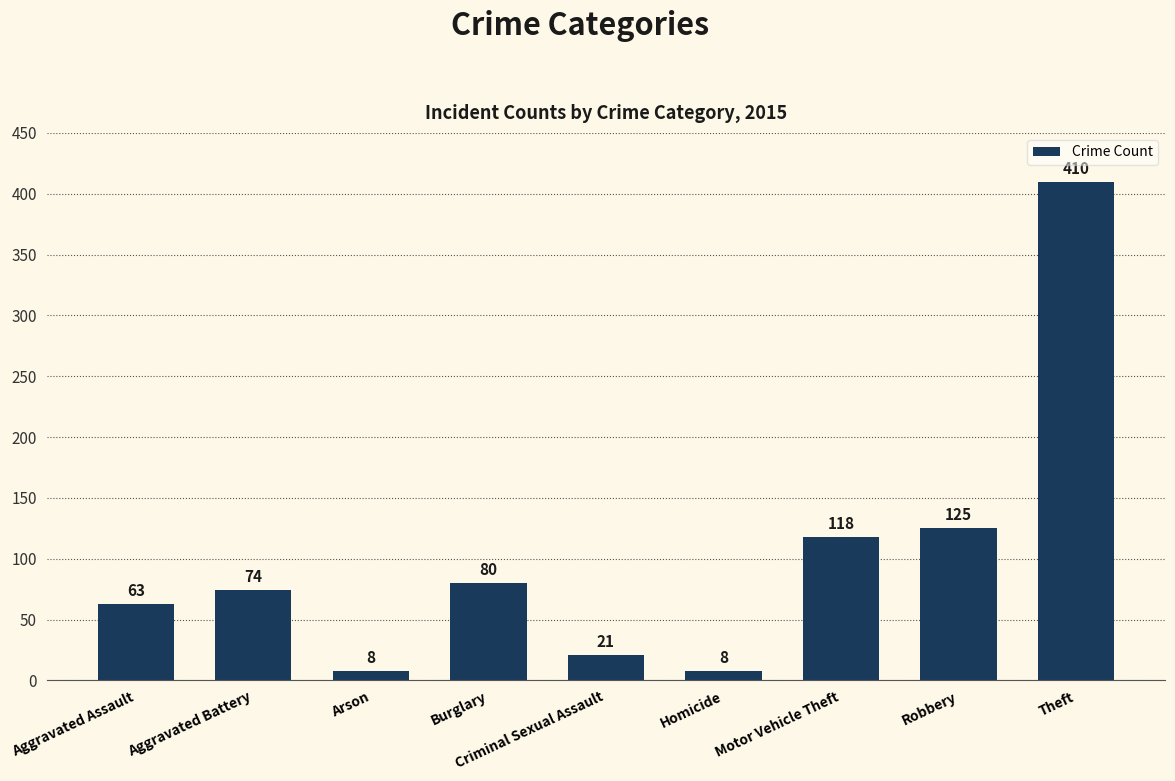

How many distinct data groups are displayed?

1